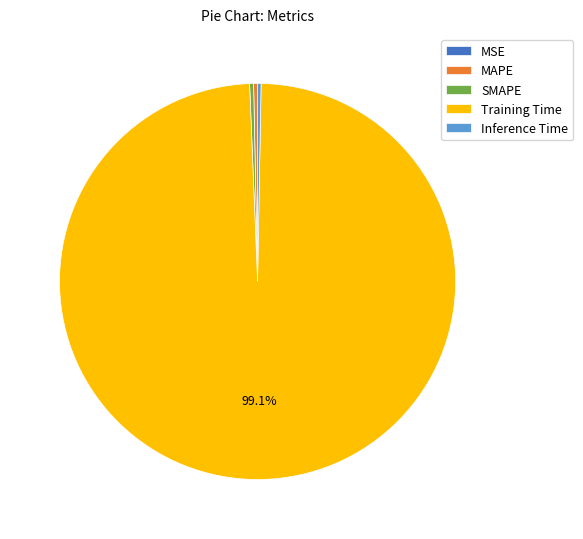

To the nearest percent, what is the difference between the largest and smallest slice percentages?

99%